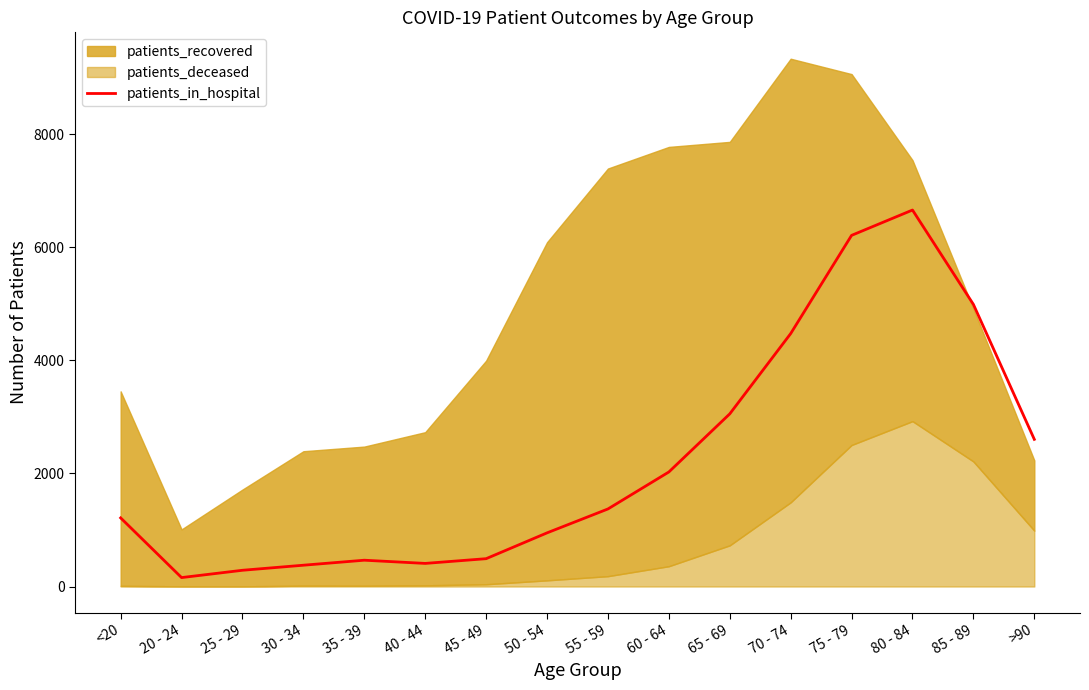

The value at 40 - 44 is 408.7. True or false?

True